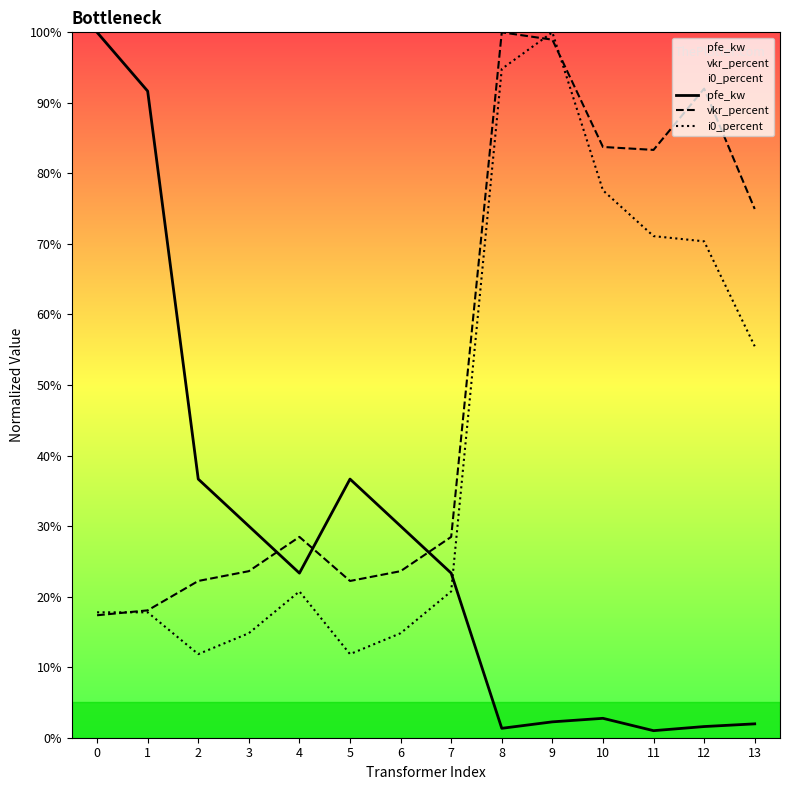

True or false: vkr_percent has more than 1 interior local peaks.

True